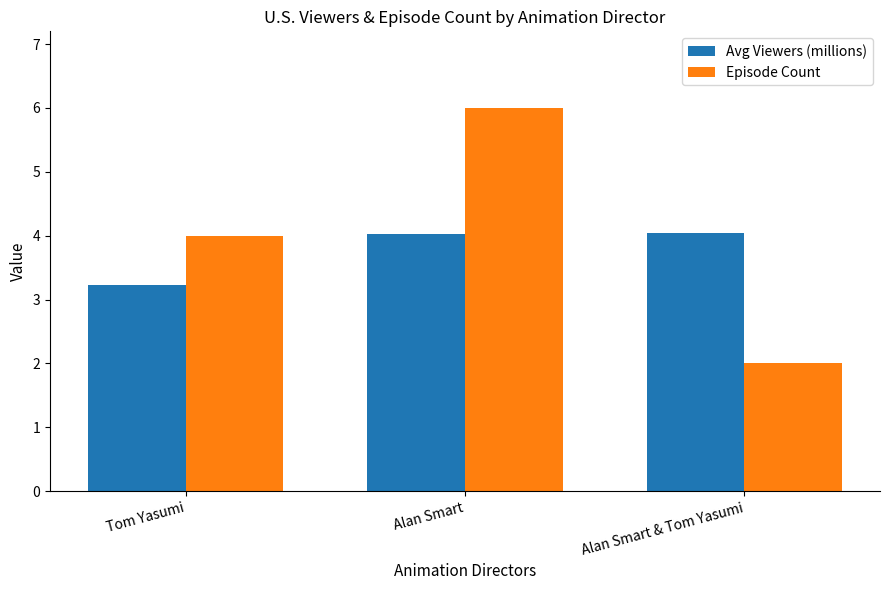

What is the minimum value shown in the chart?

2.0